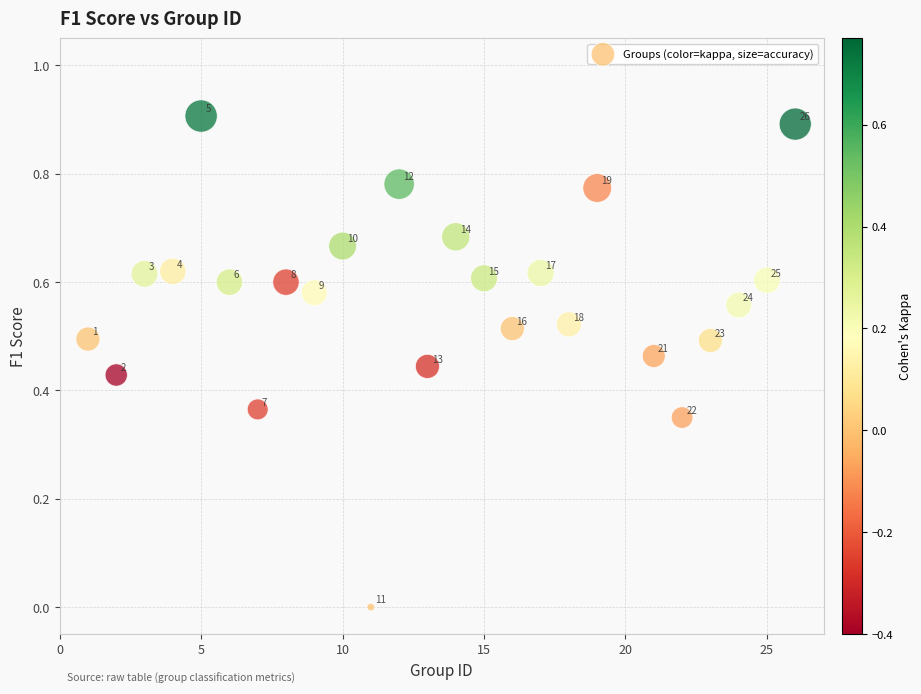

What is the range of Y values (max minus min)?

0.9